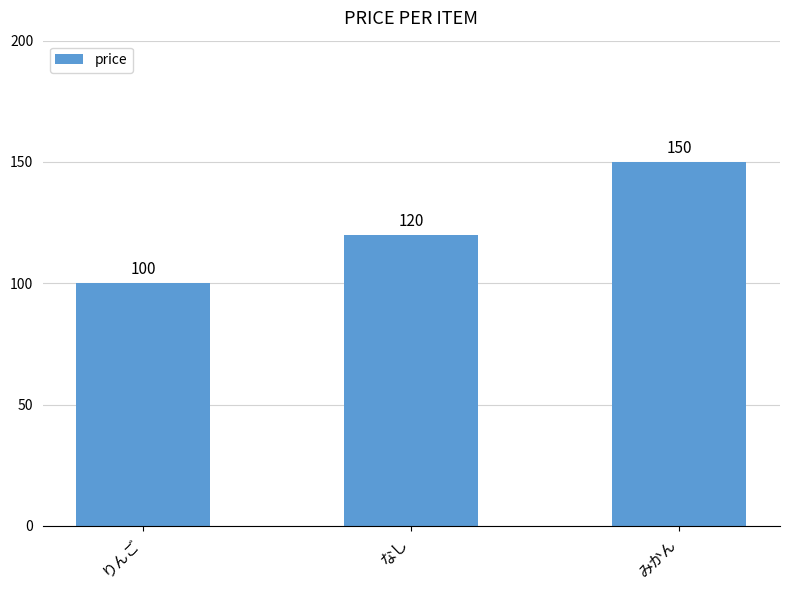

Count the number of data series in this chart.

1